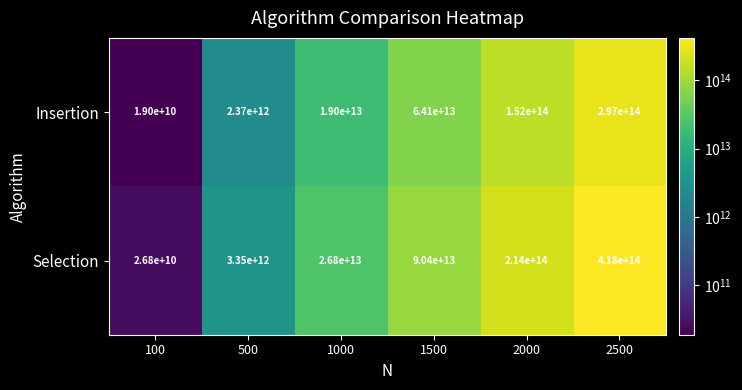

At 500, list the series in order from smallest to largest.

Insertion, Selection